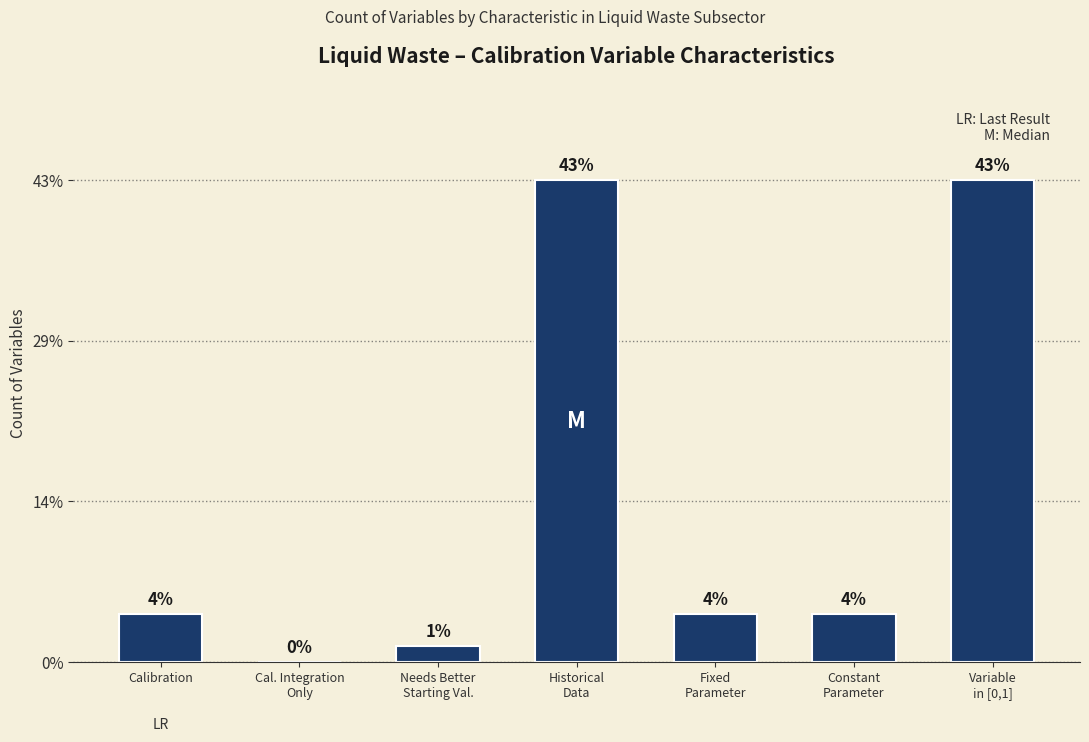

Where does the data first go above 3?

Historical
Data